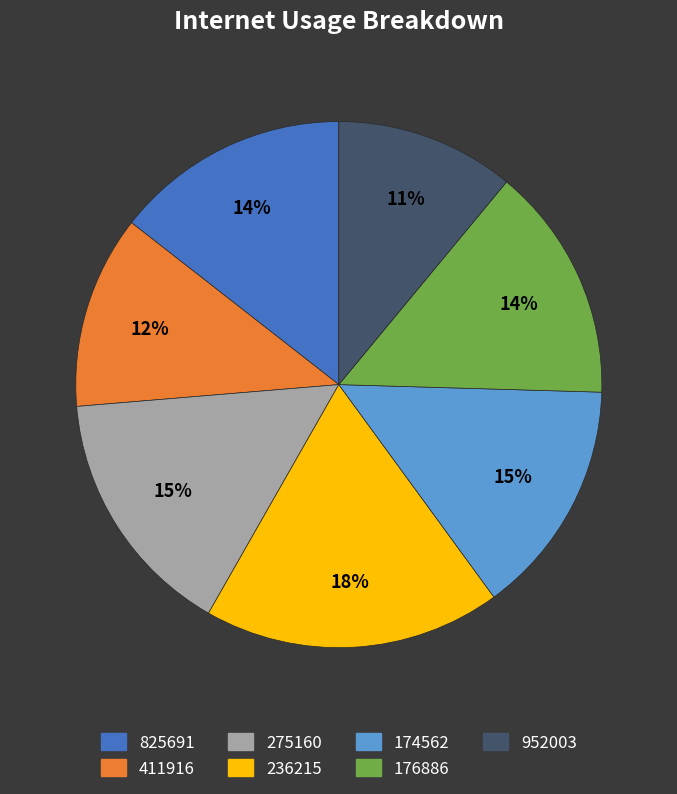

How many slices are in this pie chart?

7